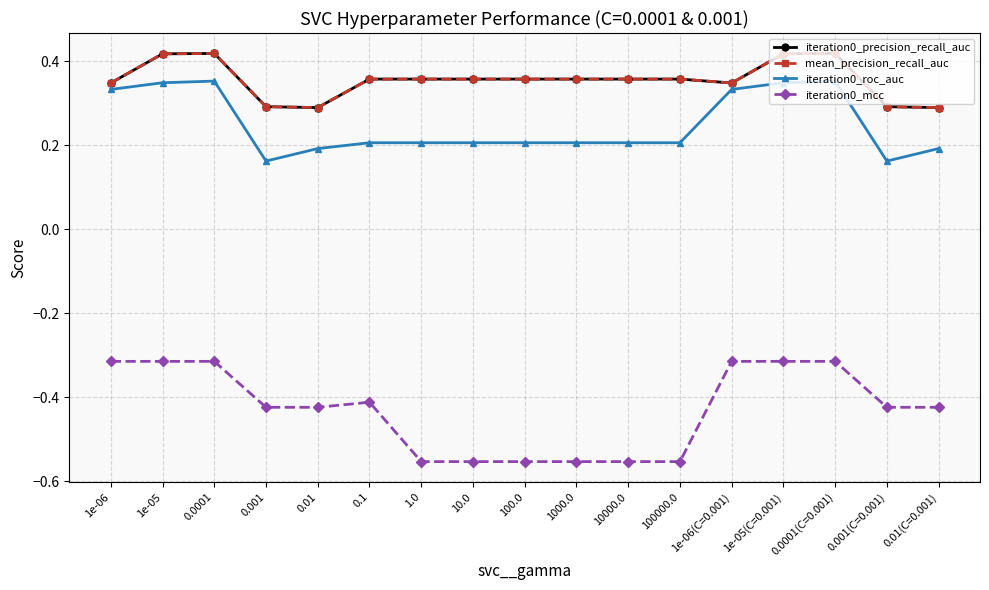

Is this an area chart (filled region under the line)?

No